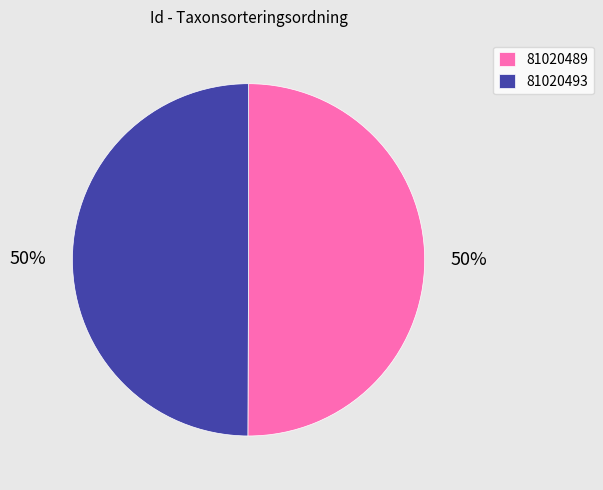

Approximately how many times larger is the value at 81020493 compared to 81020489?

1.0